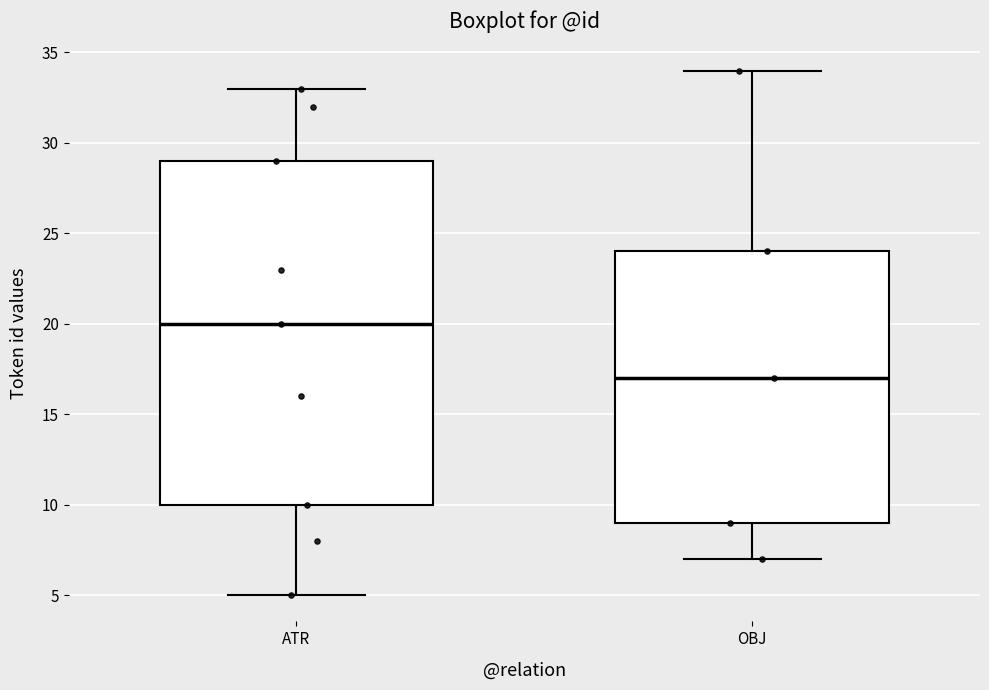

Which box's median line is the lowest?

OBJ